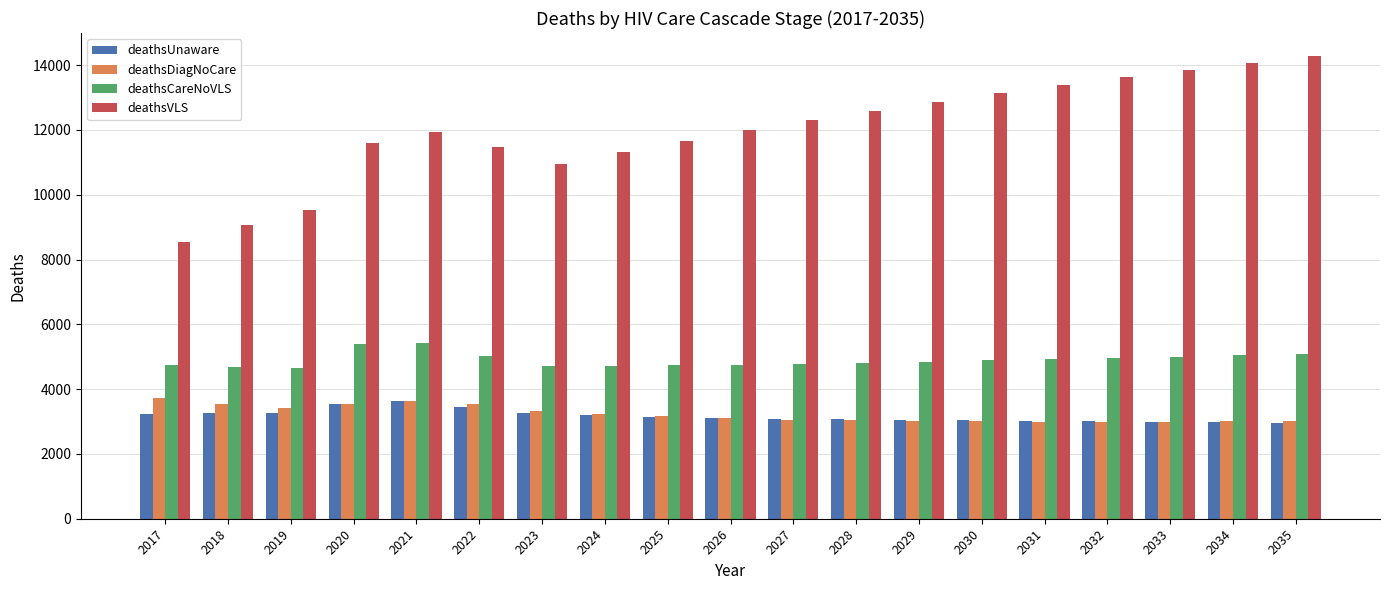

What is the difference between the deathsCareNoVLS values at 2033 and 2017?

261